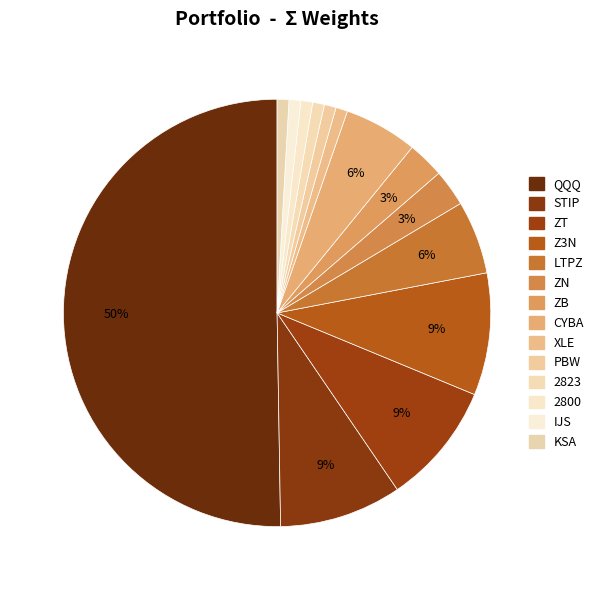

Is the sum of QQQ and ZB greater than half?

Yes